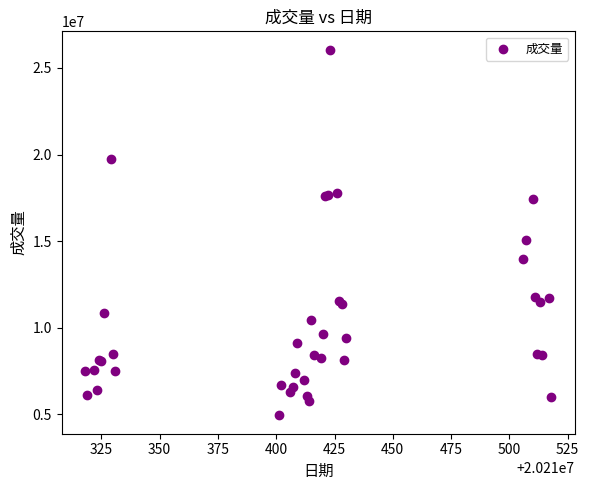

What Y value in the scatter plot is closest to 15493911?

15088972